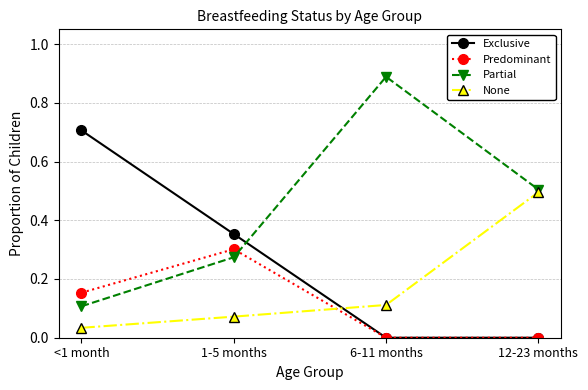

Rank the categories by Partial value from highest to lowest.

6-11 months, 12-23 months, 1-5 months, <1 month